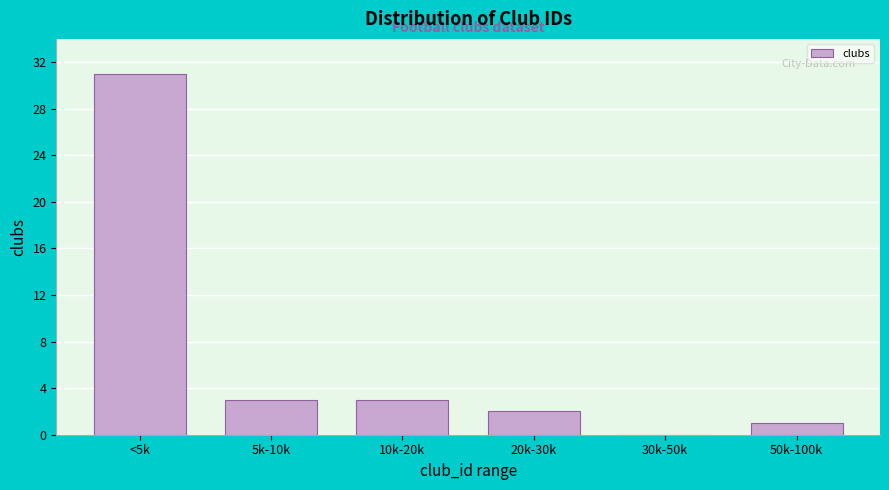

Reading right to left, what are all the values shown in this chart?

50k-100k=1	30k-50k=0	20k-30k=2	10k-20k=3	5k-10k=3	<5k=31